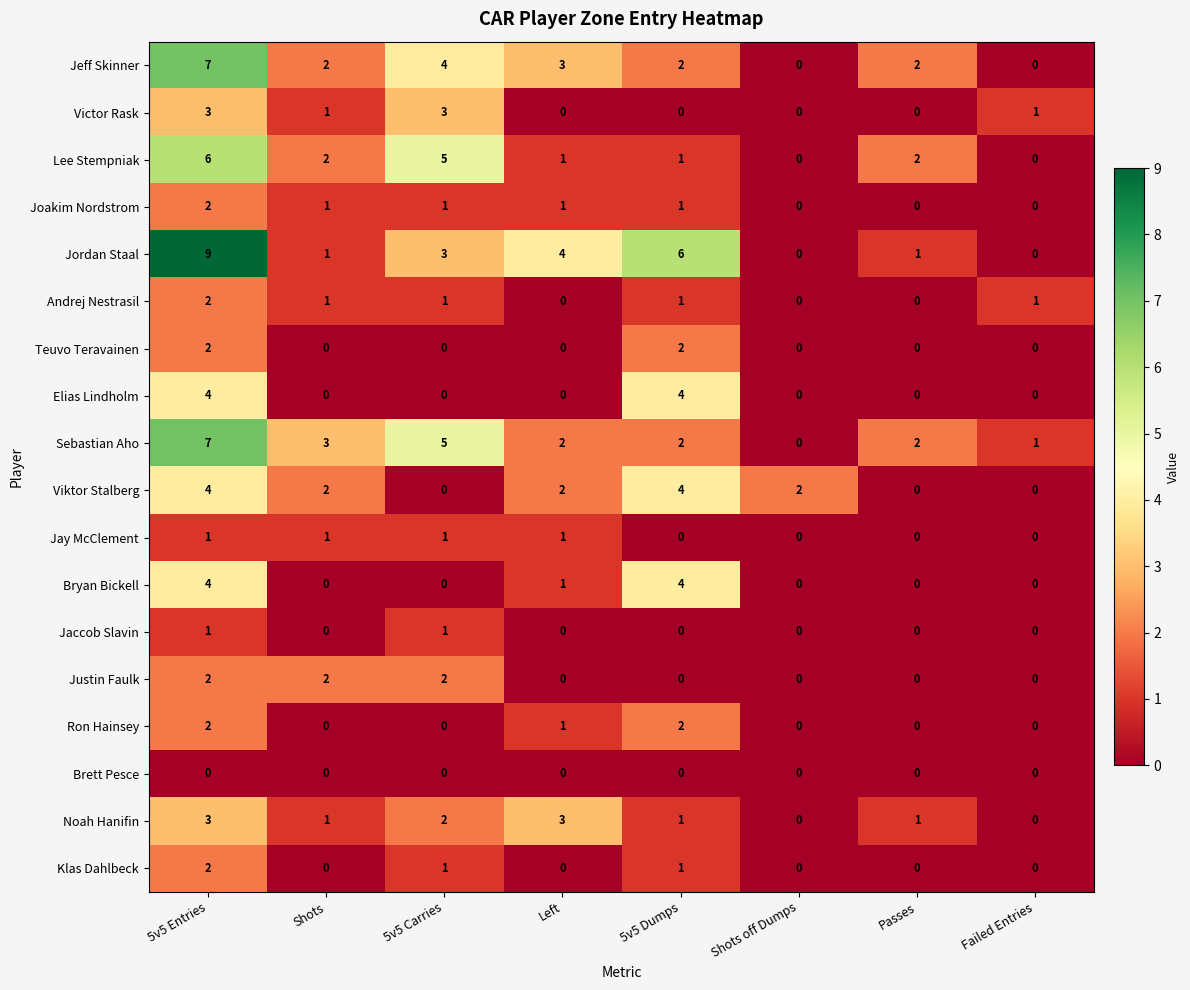

What is the sum of the Joakim Nordstrom values at Left and 5v5 Entries?

3